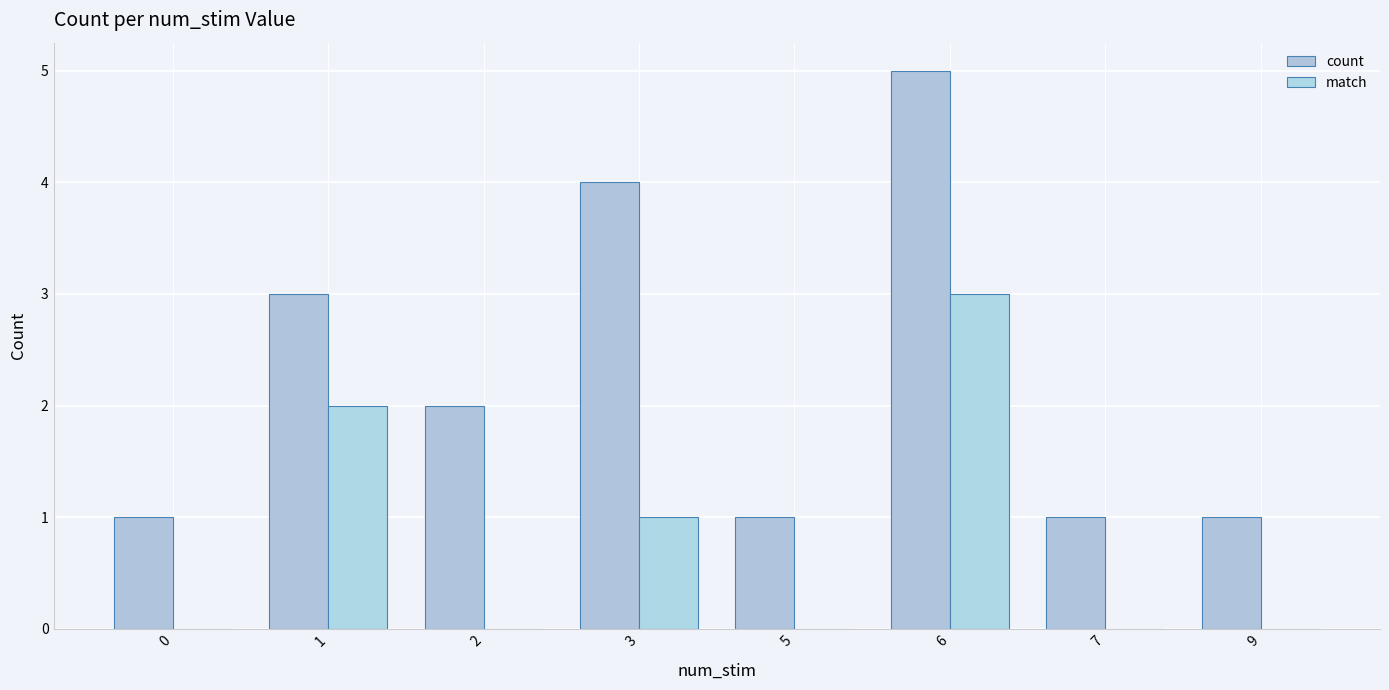

How many groups of bars are there?

8